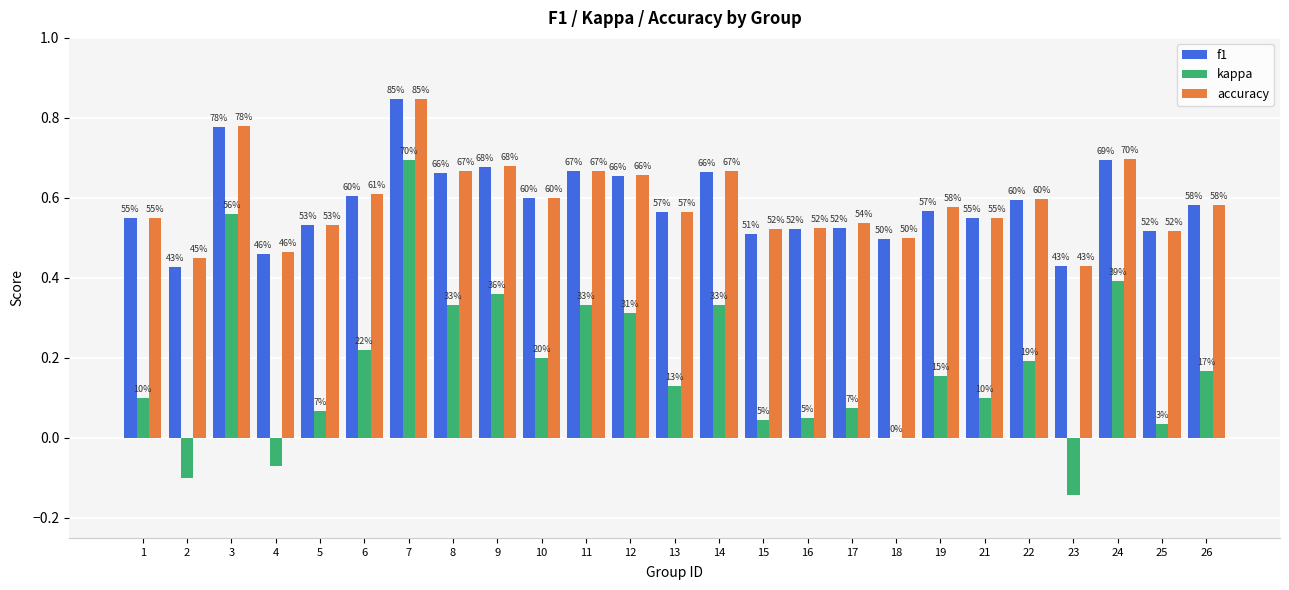

How many groups of bars are there?

25